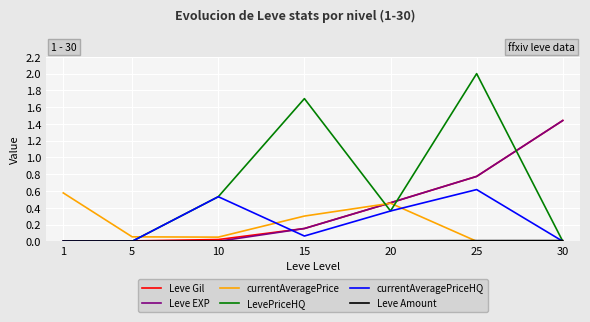

At how many categories does at least one series exceed 1?

3